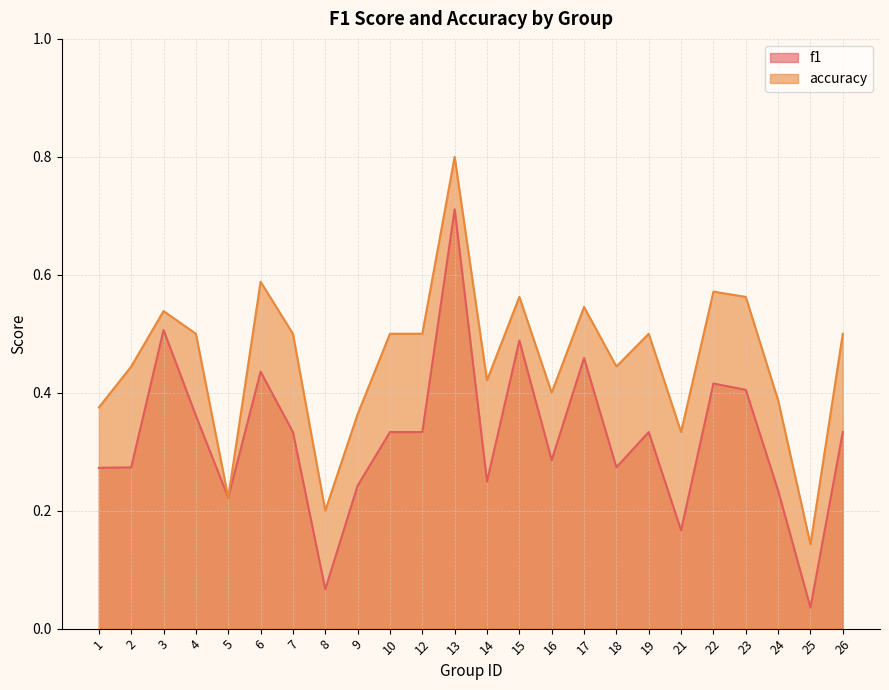

Which series changed the most between 19 and 25?

accuracy